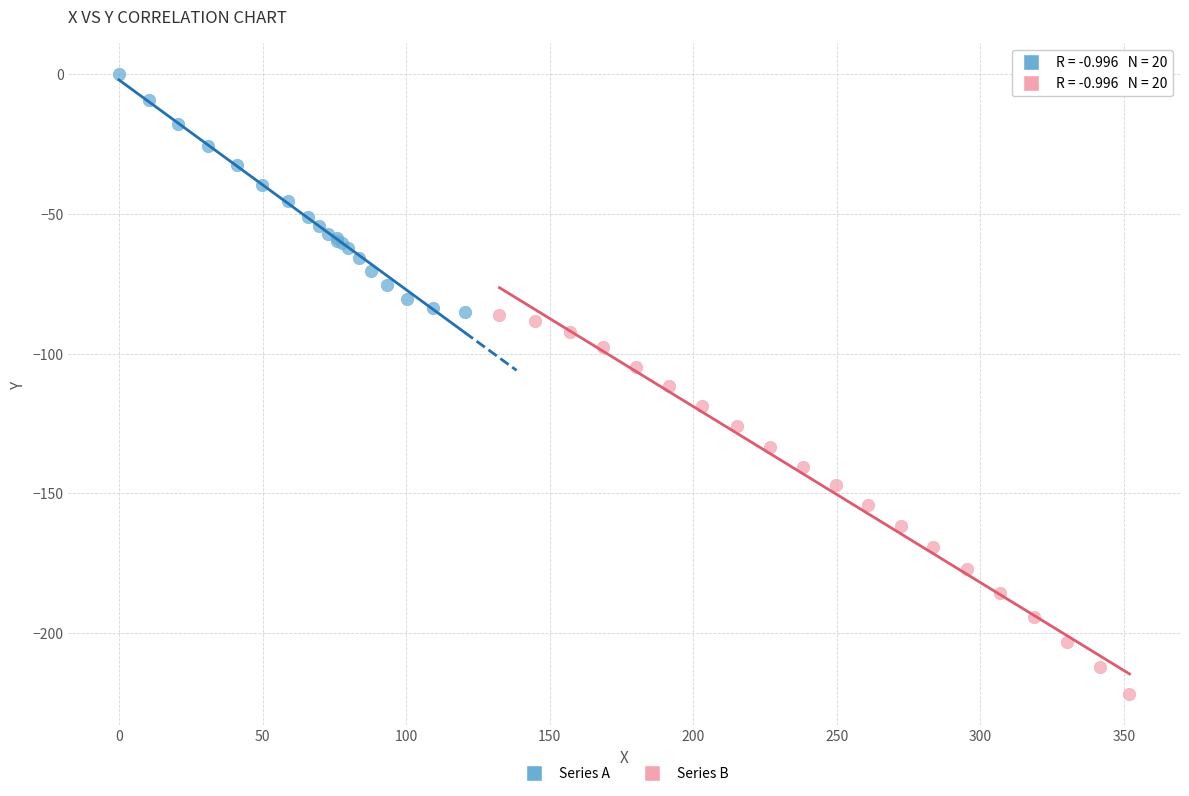

Which series has the largest Y range (max minus min)?

Series B